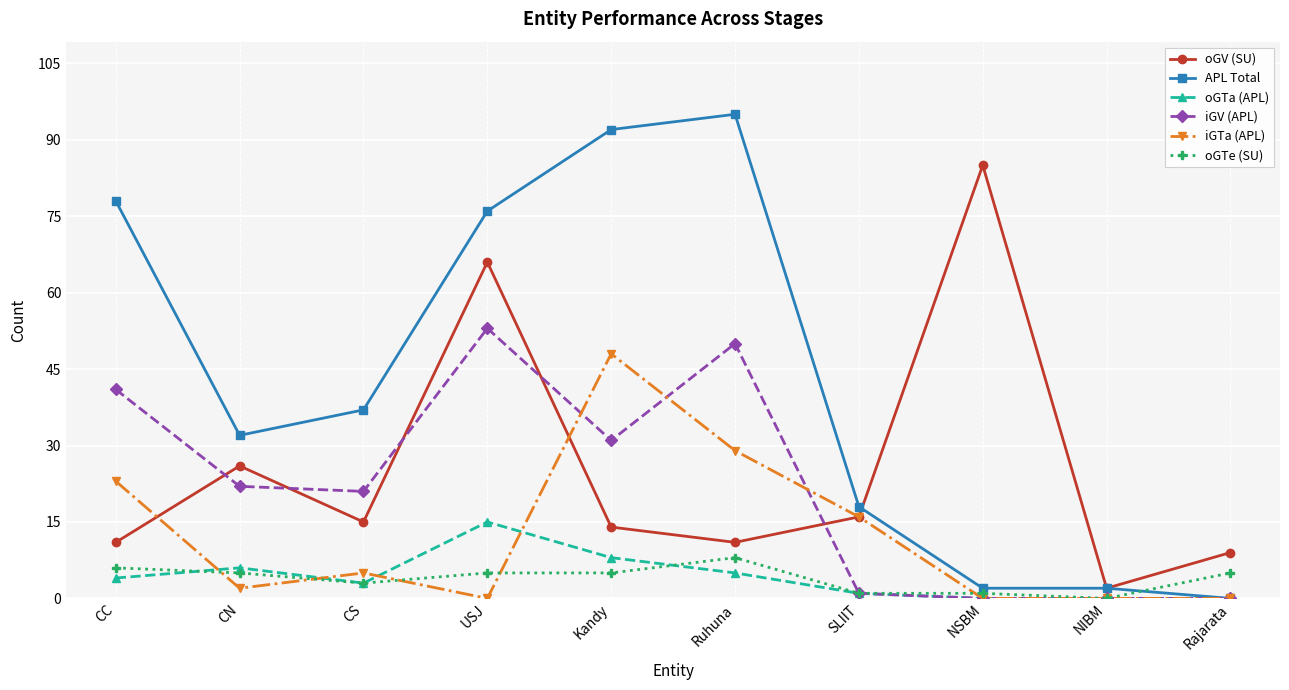

Where is the first local maximum for iGTa (APL)?

CS